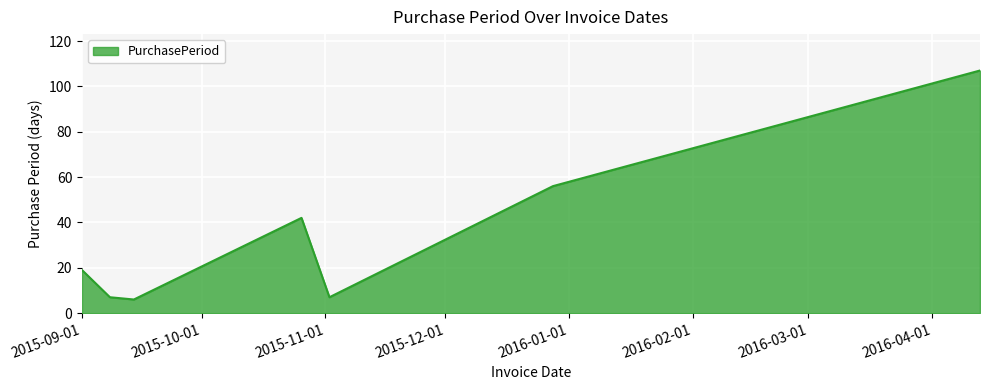

What is the sum of all values?

244